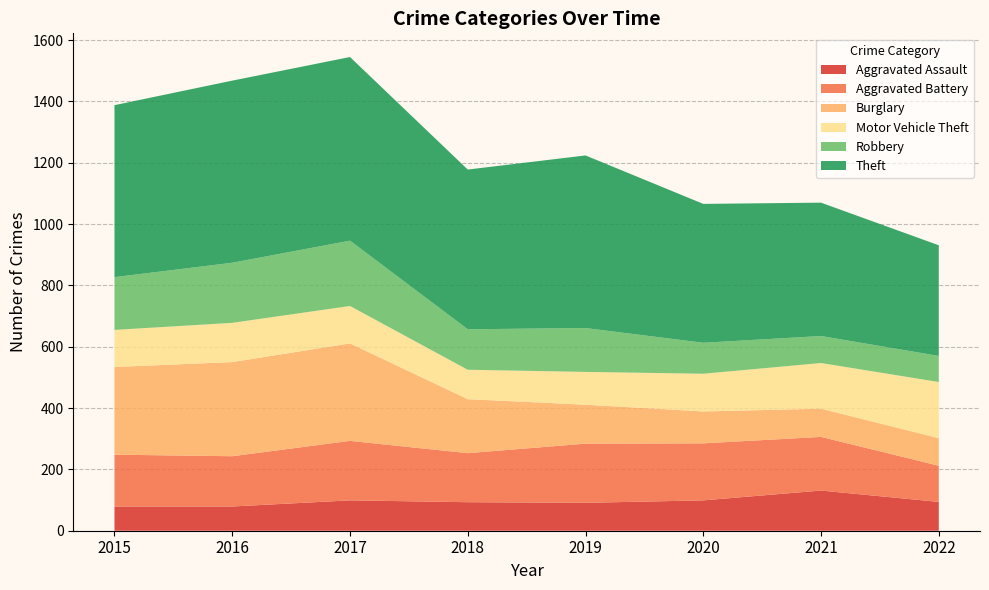

Reading right to left, what are all the values shown in this chart?

Aggravated Assault: 94	131	99	91	93	99	79	79
Aggravated Battery: 118	175	186	193	160	194	164	169
Burglary: 90	92	104	127	176	318	307	286
Motor Vehicle Theft: 183	149	123	107	96	122	128	121
Robbery: 85	88	101	143	132	213	196	172
Theft: 361	435	453	563	521	599	594	561